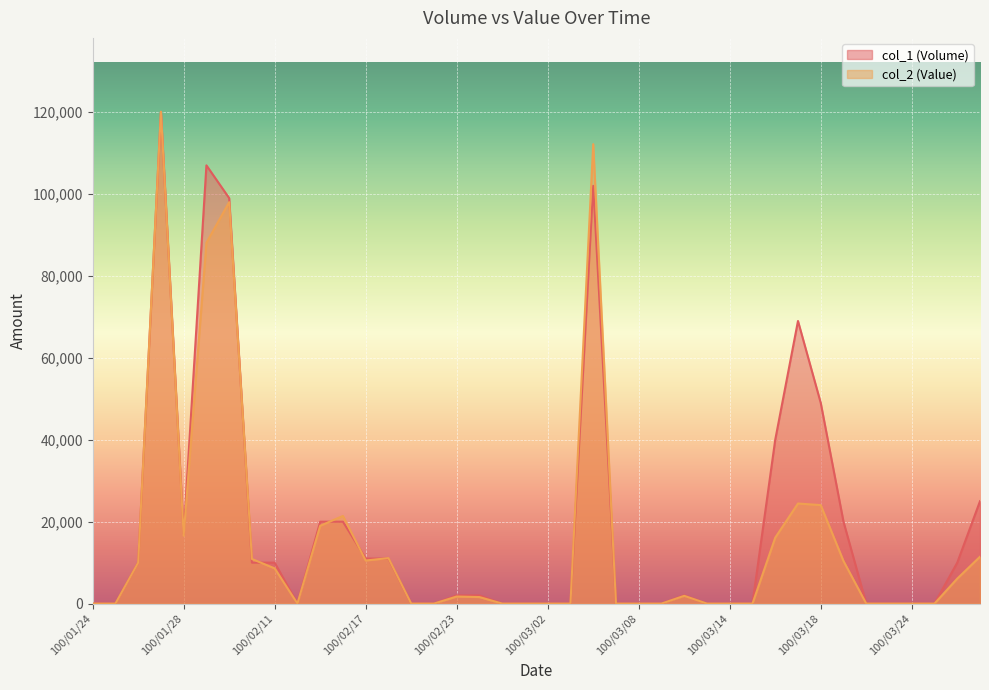

Is the value of col_2 (Value) at 100/01/28 greater than the value of col_1 (Volume) at 100/02/10?

Yes